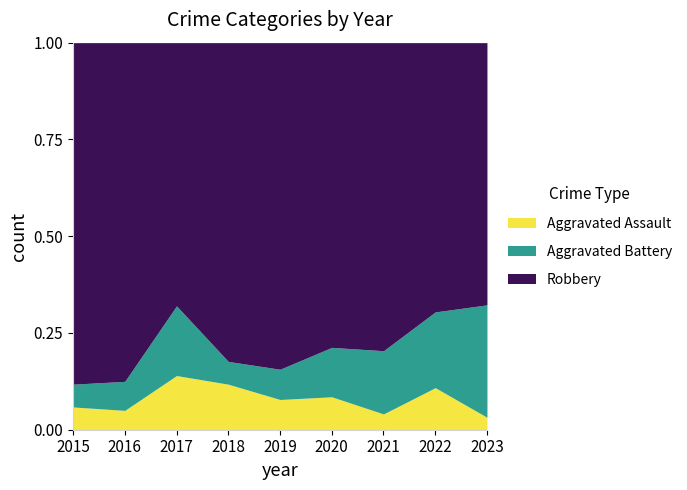

At which label does Aggravated Assault reach its peak?

2017